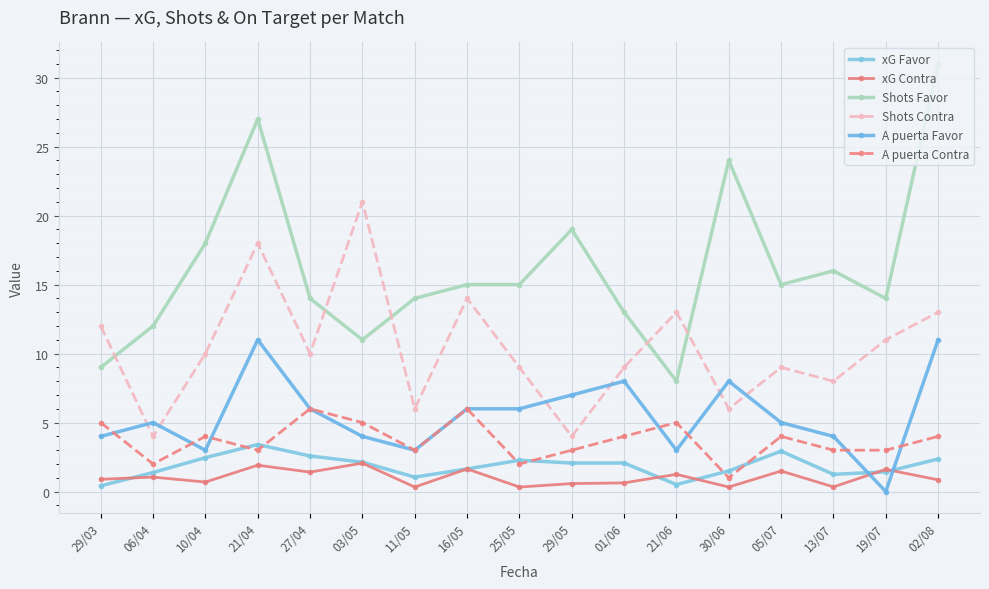

At which category does Shots Contra reach its first local peak?

21/04